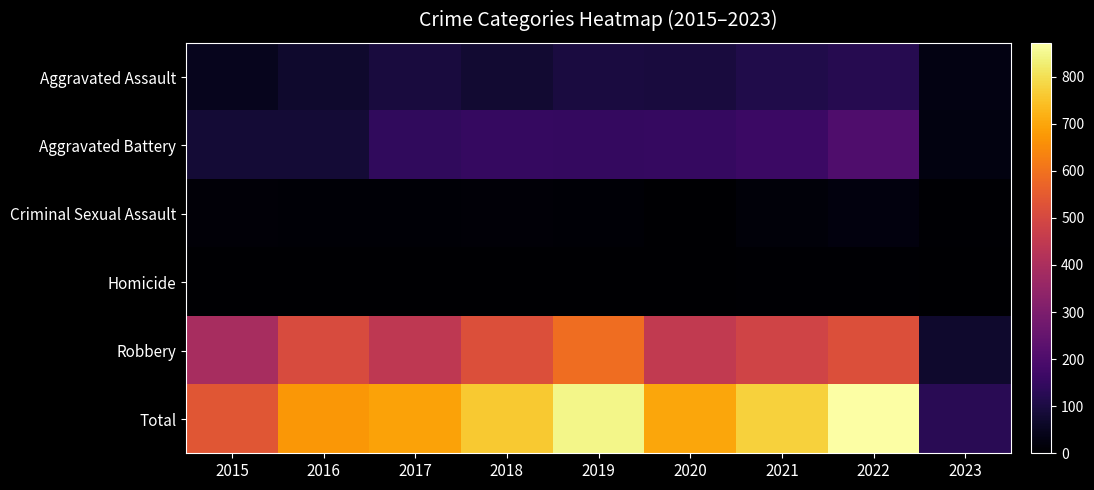

At how many categories does at least one series exceed 602?

7